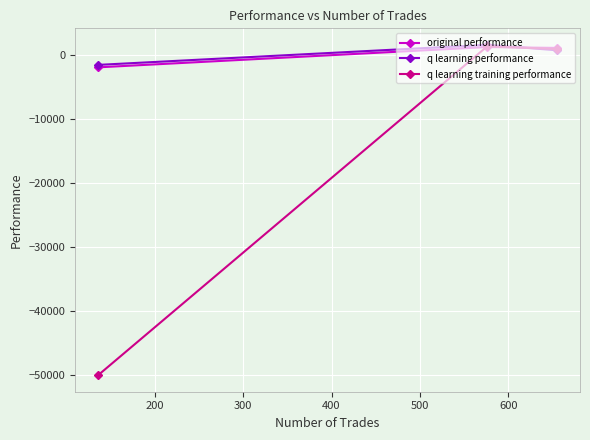

How many negative values does the q learning training performance series have?

1